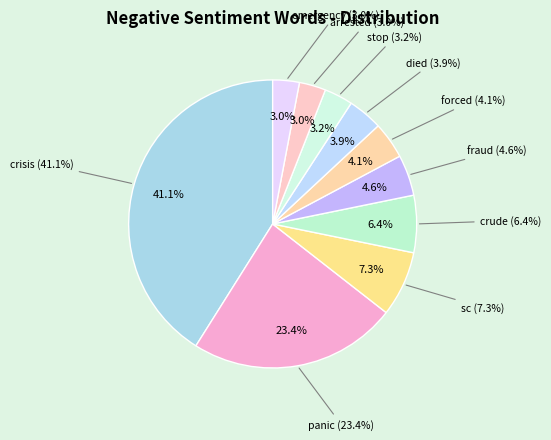

To the nearest percent, what percentage of the pie is crisis?

41%